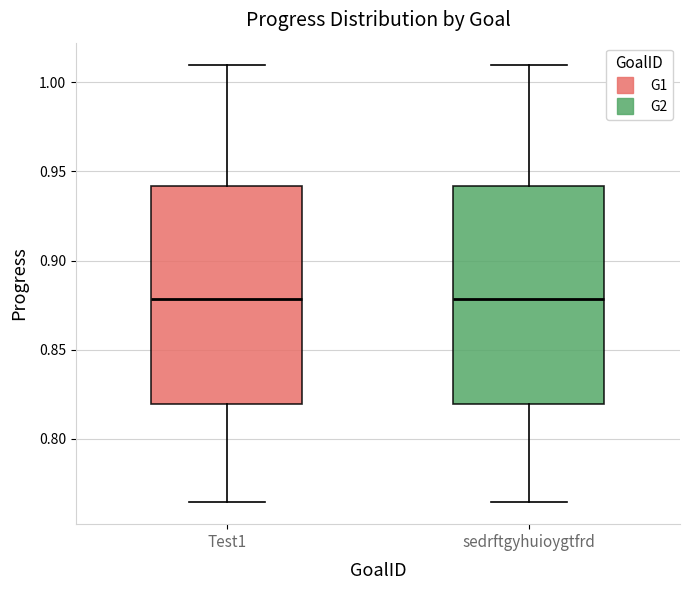

Where does the upper whisker of the box for Test1 end on the y-axis? The values are not printed on the chart, so give them approximately, as read against the axis.

1.010